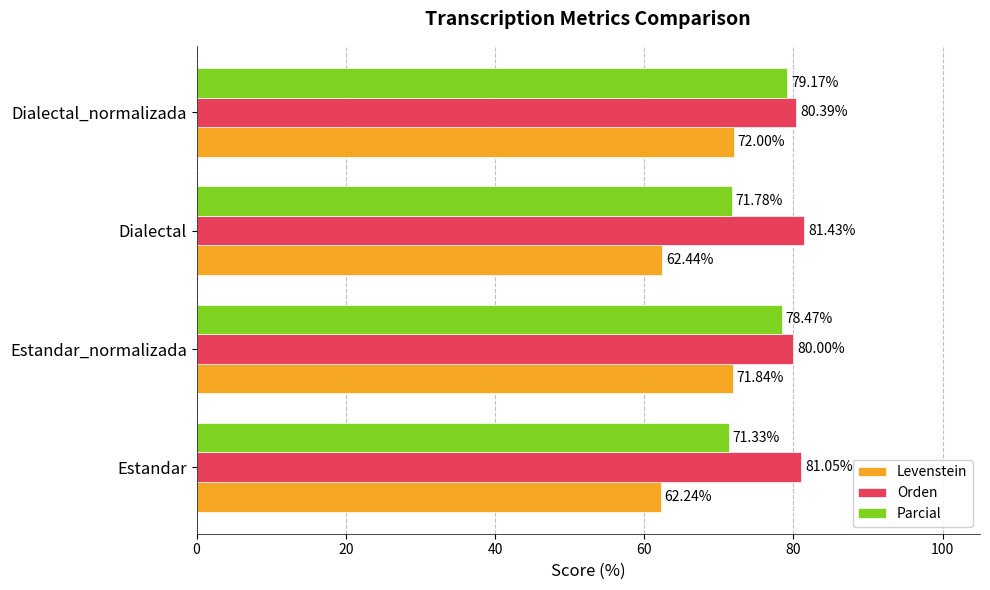

List the series in order of their overall mean, lowest first.

Levenstein, Parcial, Orden